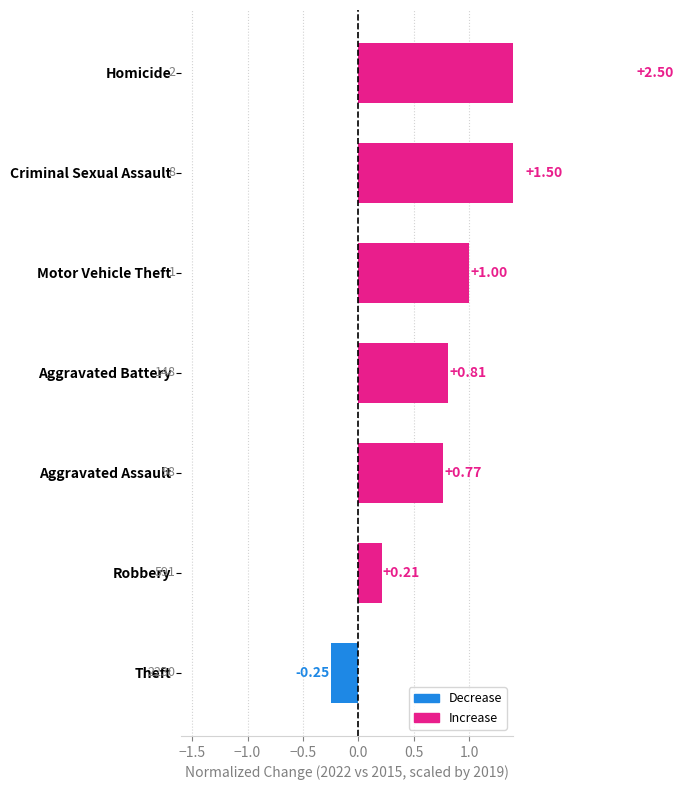

What is the value of the 6th bar from the left?

1.5